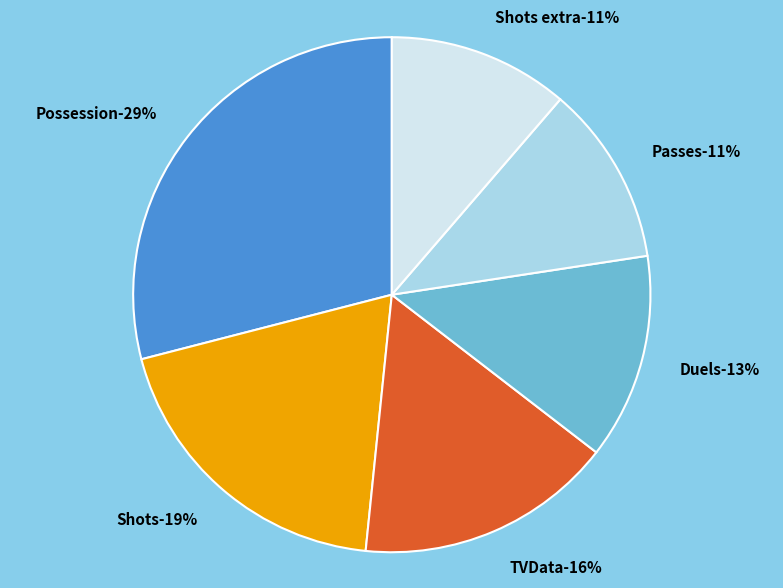

How many slices are in this pie chart?

6